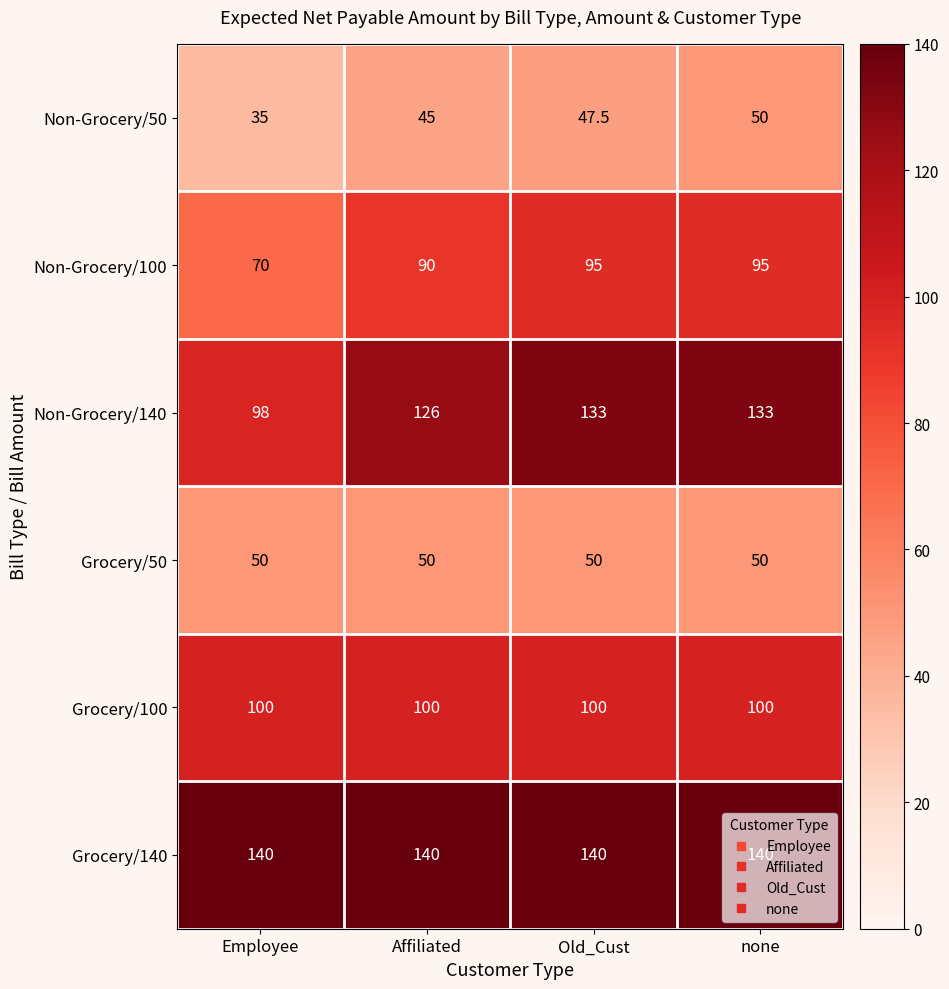

What is the total value across all series at Employee?

493.0